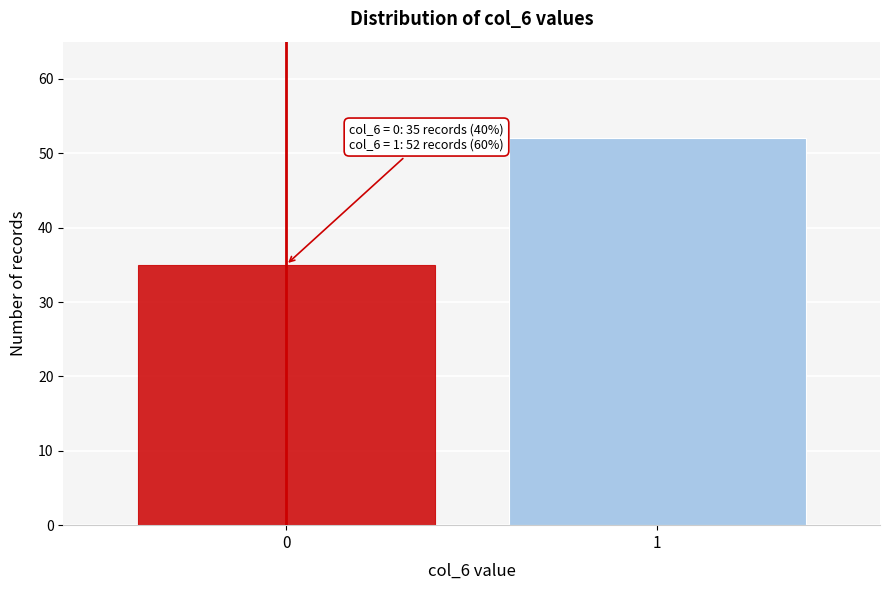

Reading right to left, what are all the values shown in this chart?

1=52	0=35